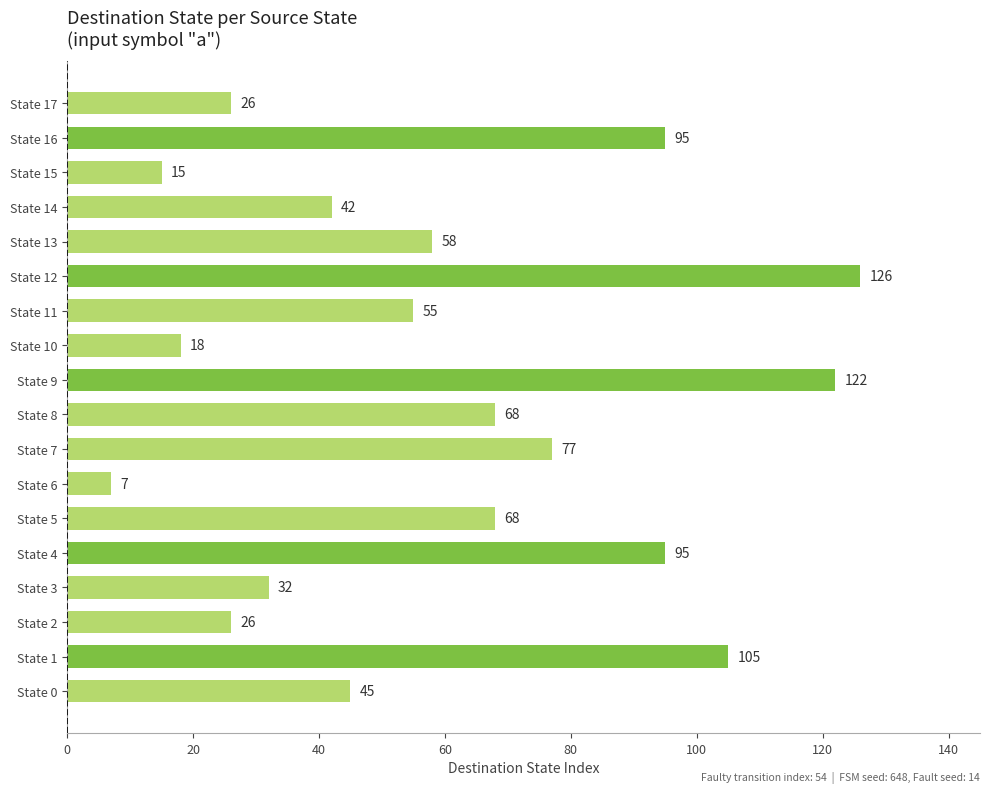

How many bars are there in total?

18